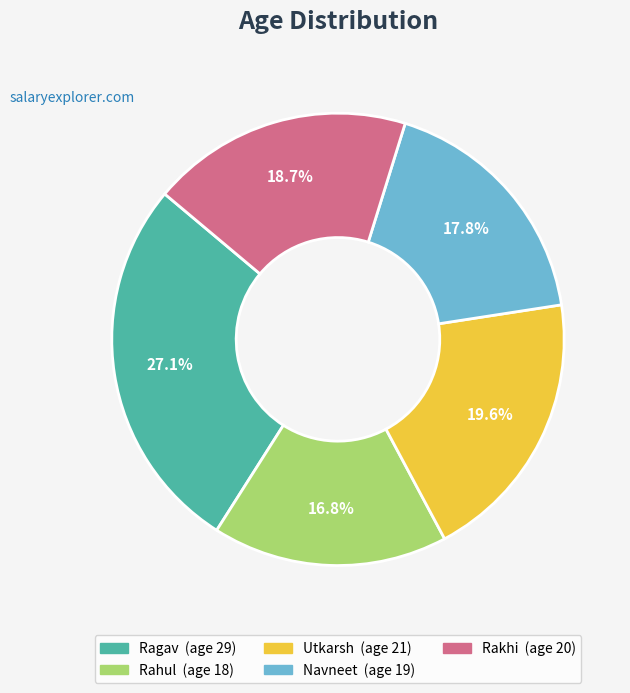

Rank the categories by value from lowest to highest.

Rahul, Navneet, Rakhi, Utkarsh, Ragav